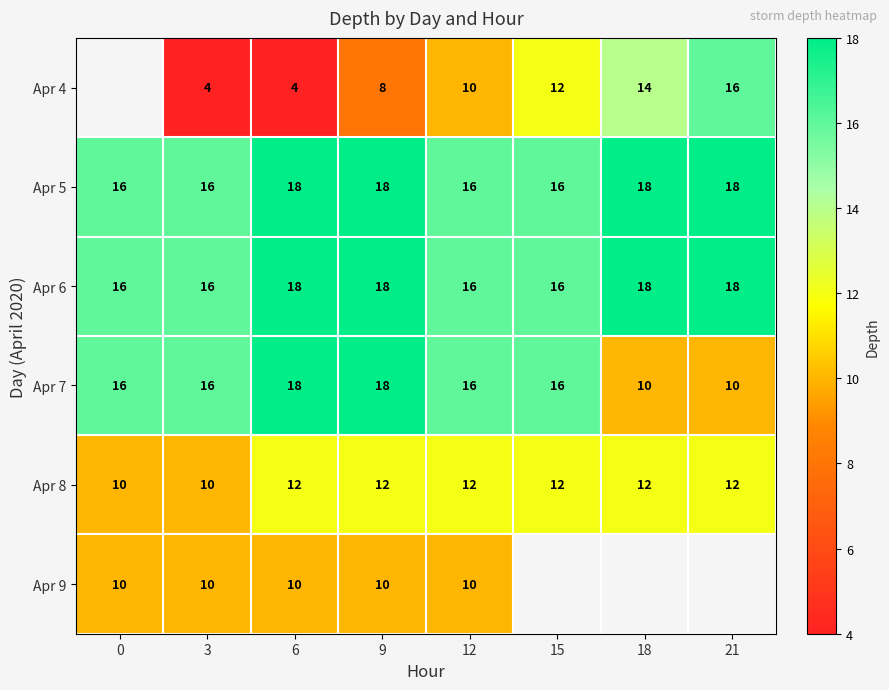

Is it true that Apr 7 equals 11 at 12?

False